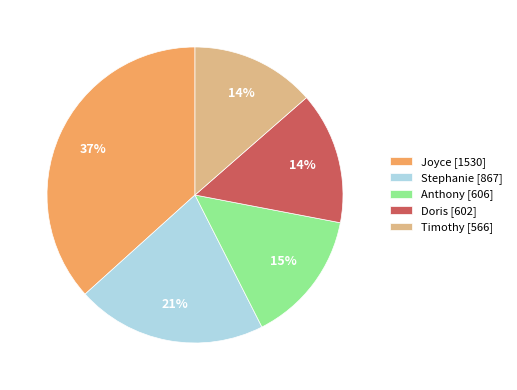

True or false: Joyce accounts for 37% of the total.

True